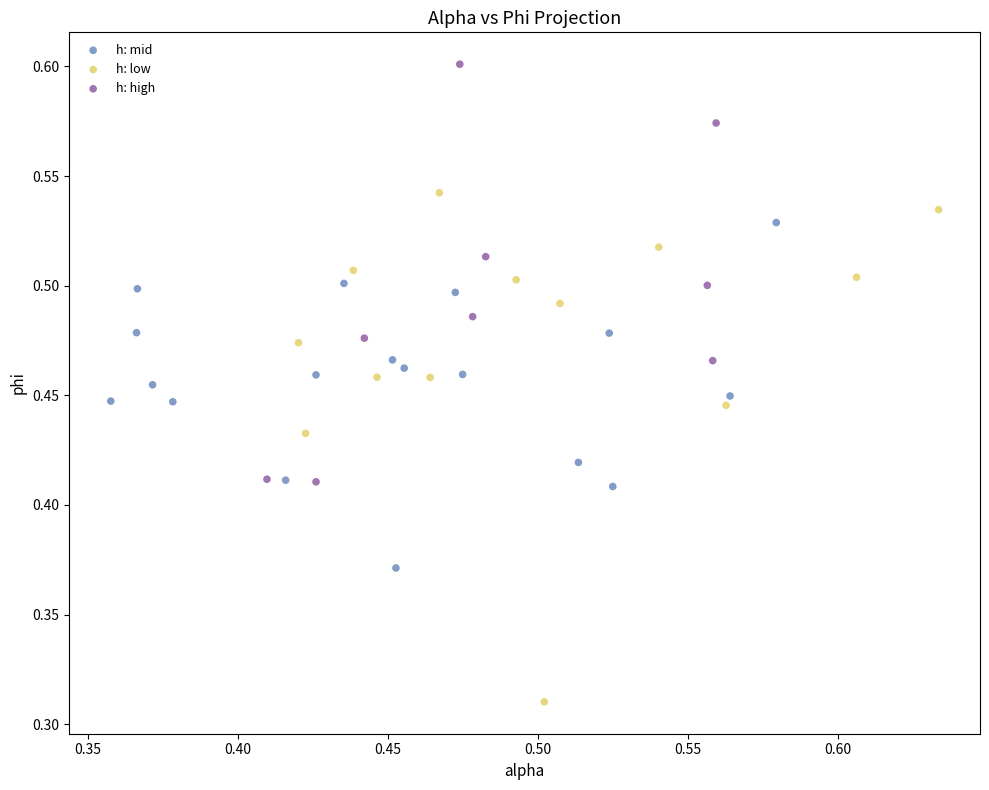

Which series reaches the maximum Y coordinate?

h: high